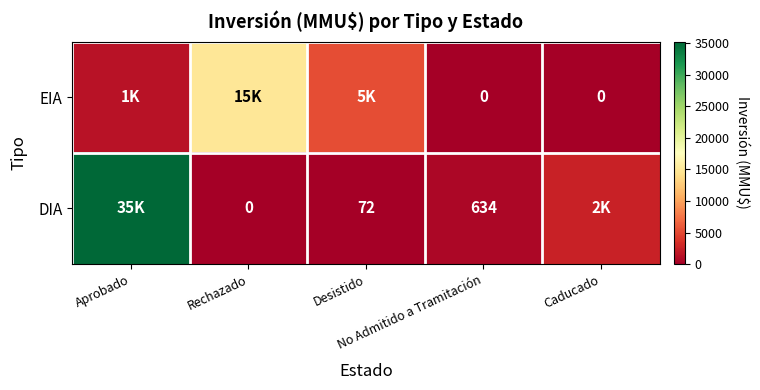

Rank the categories by EIA value from lowest to highest.

No Admitido a Tramitación, Caducado, Aprobado, Desistido, Rechazado